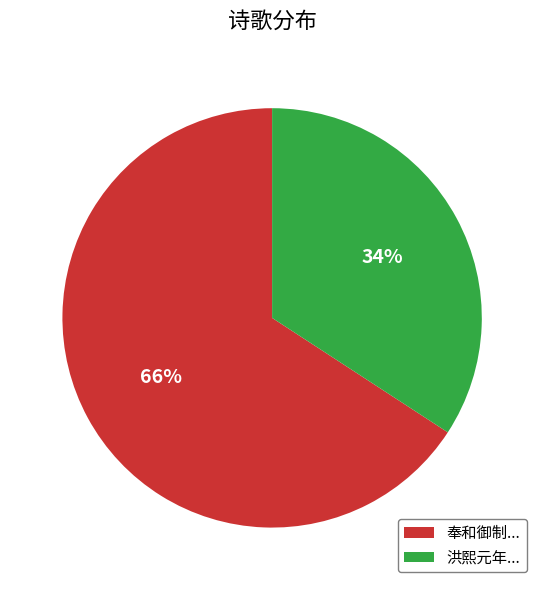

Combined, do 洪熙元年... and 奉和御制... account for over 50%?

Yes